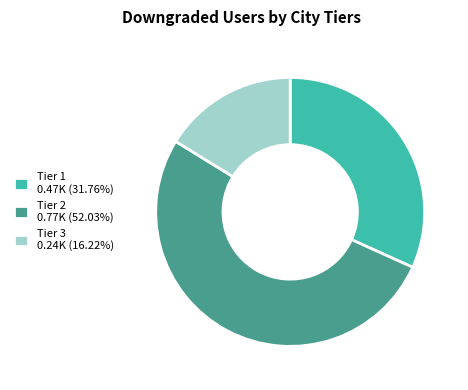

Is there a majority slice in this chart?

Yes